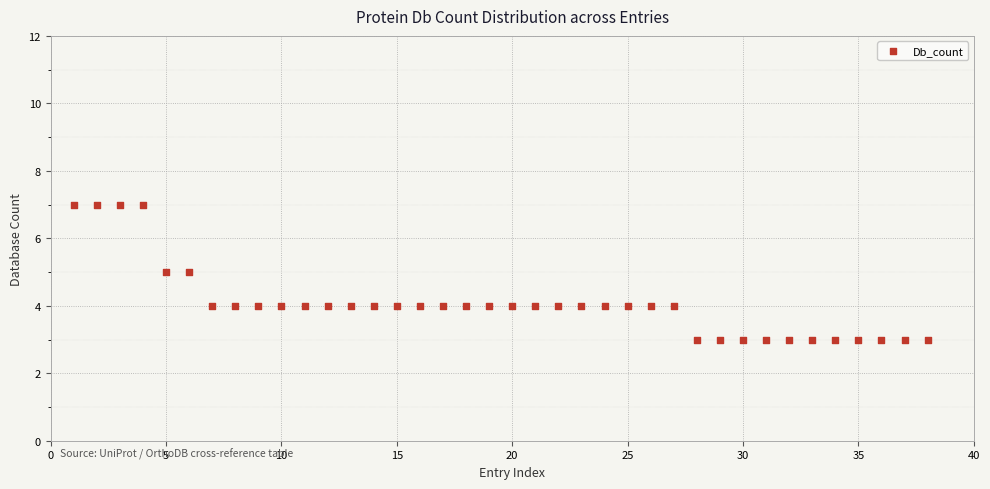

What is the range of Y values (max minus min)?

4